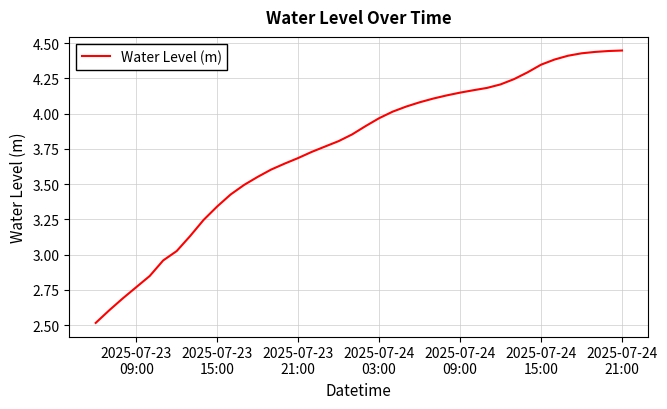

How many lines are shown in the chart?

1